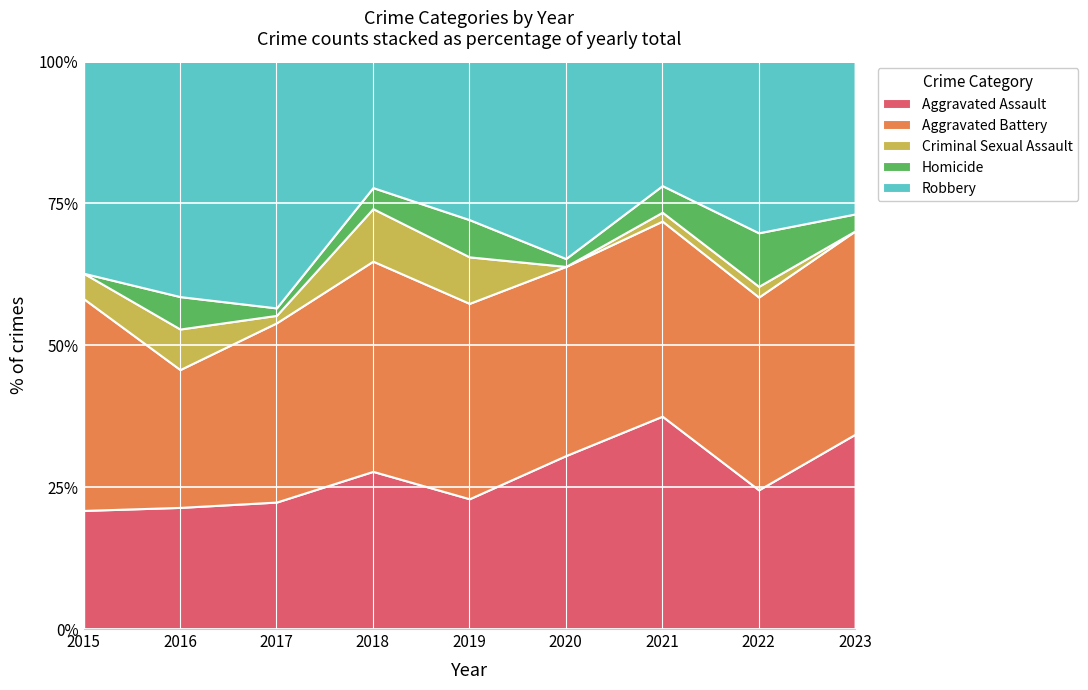

What is the minimum value for Aggravated Assault?

20.9